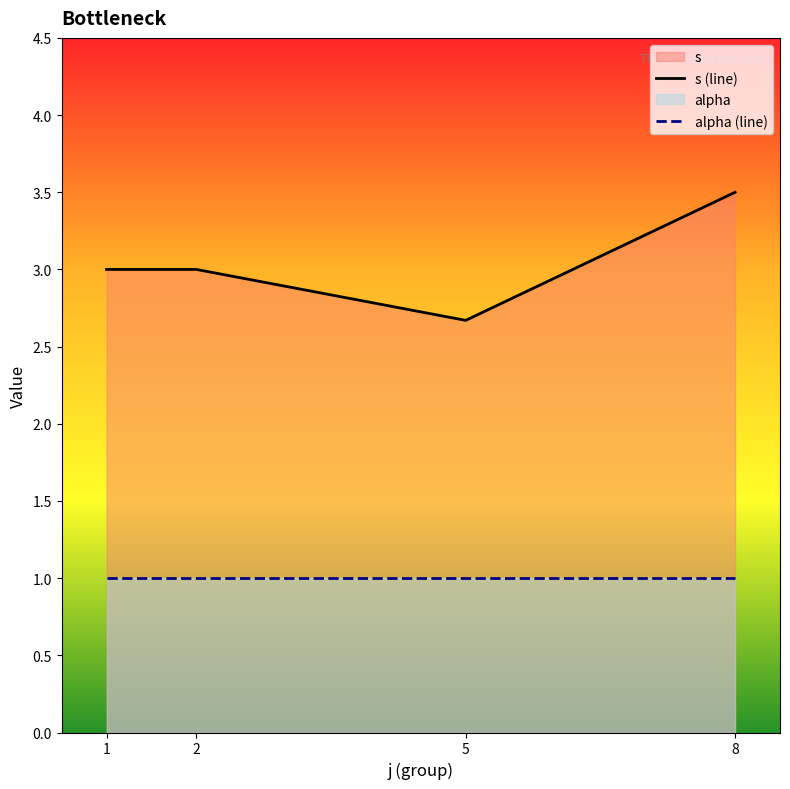

At which label does alpha (line) reach its peak?

1